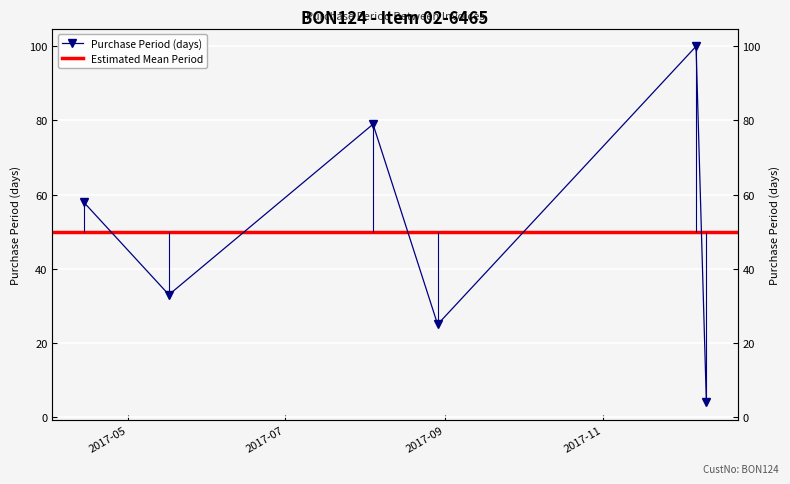

Read the value at 2017-05-17, to the nearest 10.

30